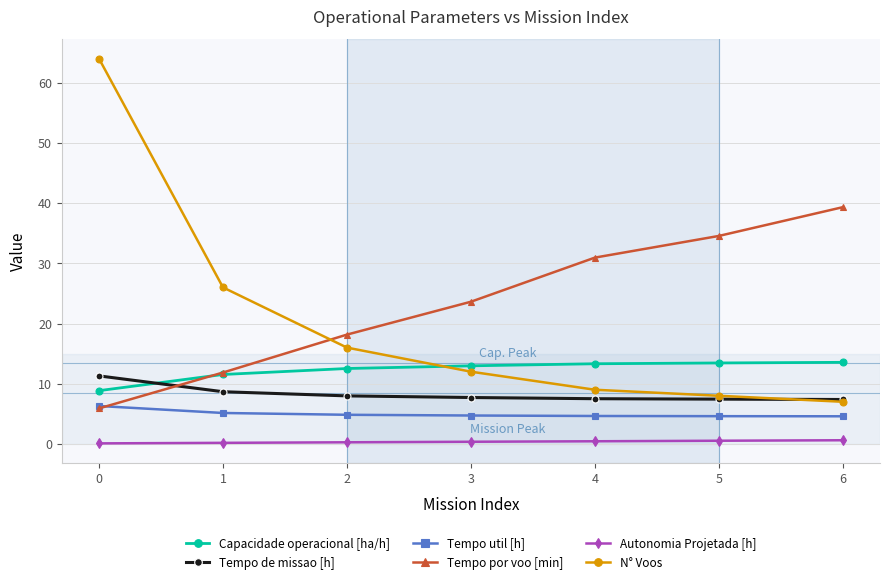

Count the number of categories in the chart.

7